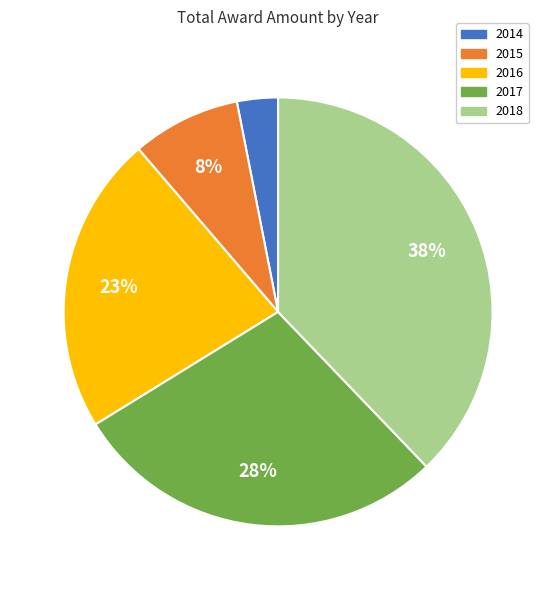

To the nearest percent, what is the difference between the largest and smallest slice percentages?

35%